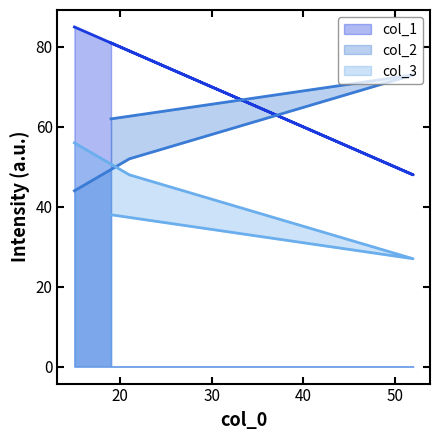

How many data points does each series have?

4